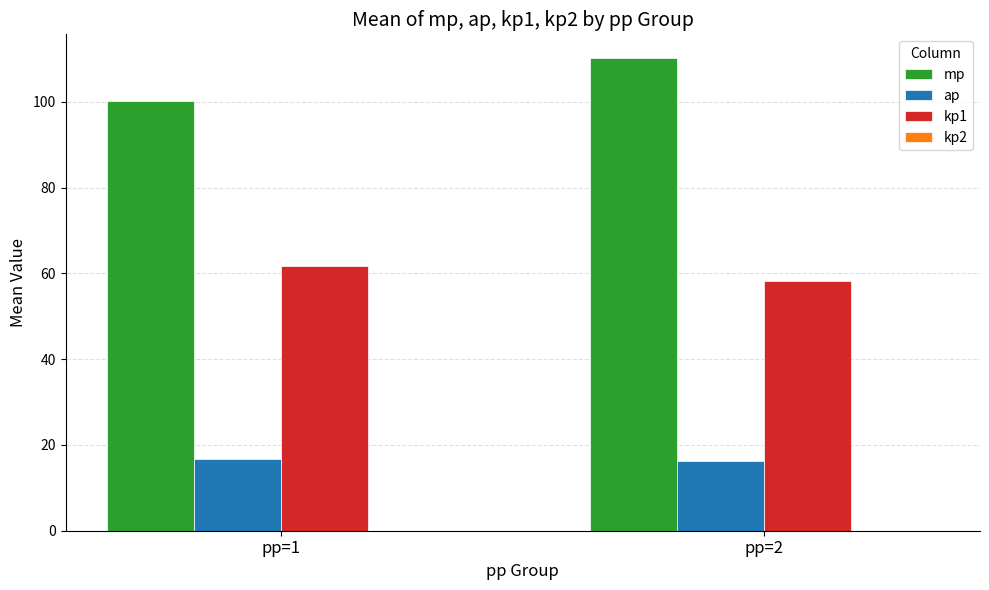

What value does the mp series have at pp=1?

100.1